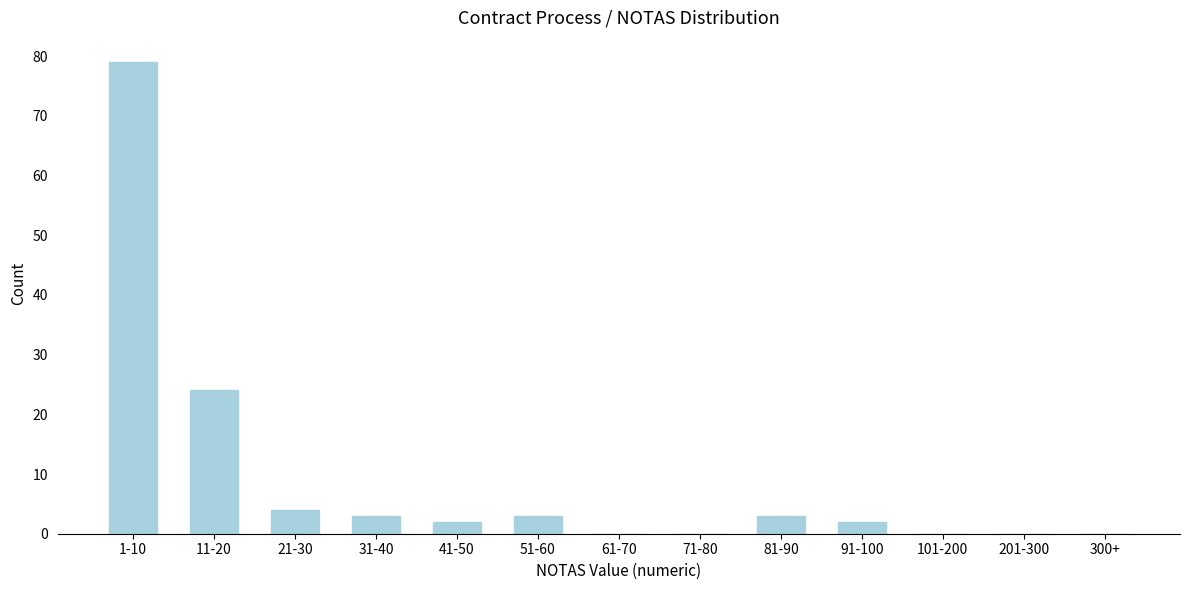

Reading left to right, transcribe all the data shown in this chart.

1-10=79	11-20=24	21-30=4	31-40=3	41-50=2	51-60=3	61-70=0	71-80=0	81-90=3	91-100=2	101-200=0	201-300=0	300+=0